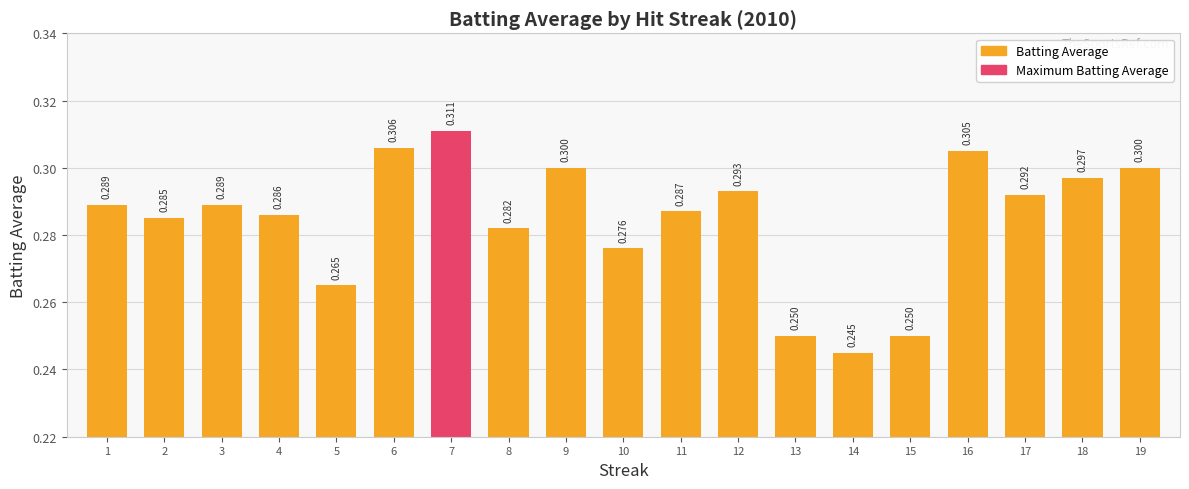

What is the difference between the maximum and second lowest values?

0.1